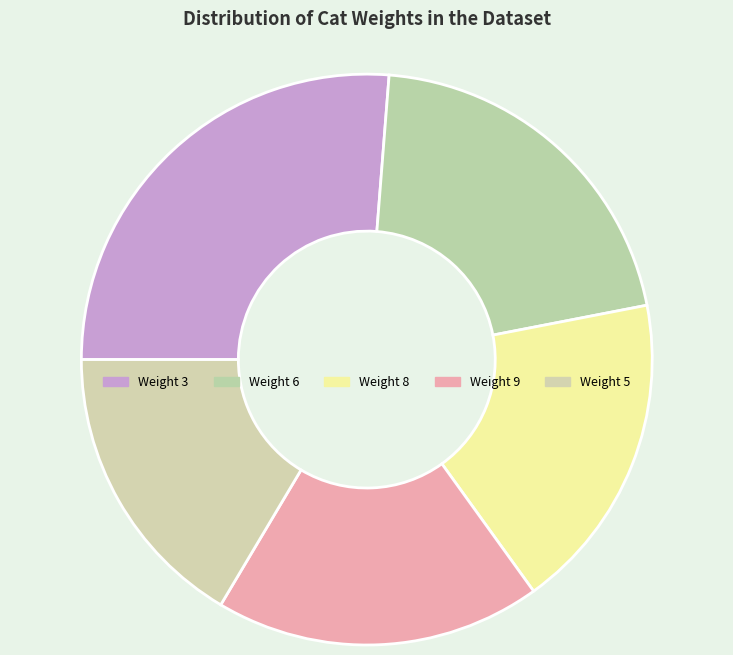

Count the number of slices in the pie.

5